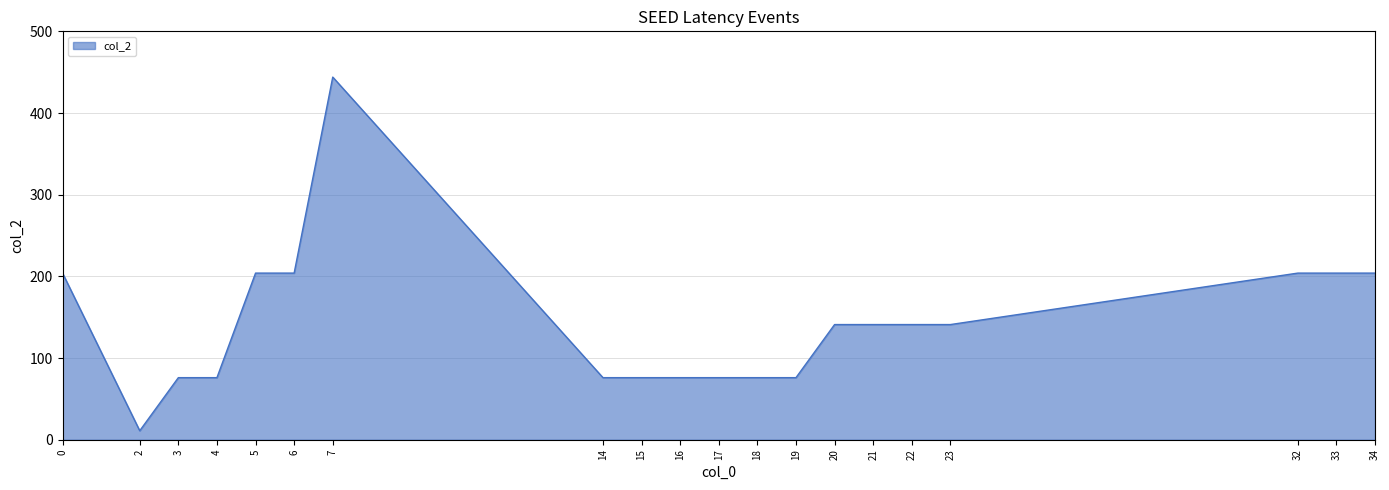

How many distinct data groups are displayed?

1